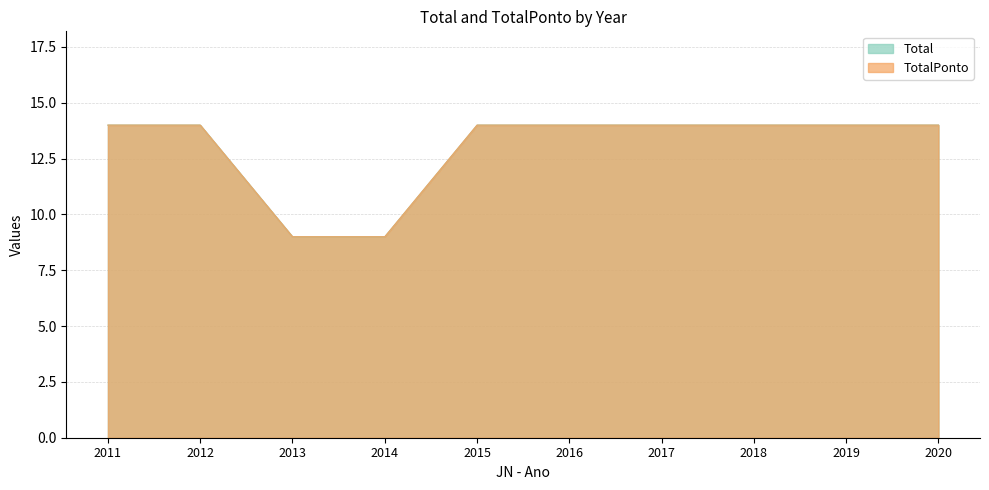

What is the difference between the second highest and second lowest values in the TotalPonto series?

5